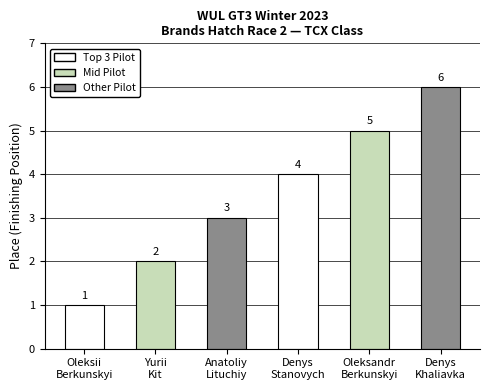

At which label is the value closest to 3?

Anatoliy
Lituchiy